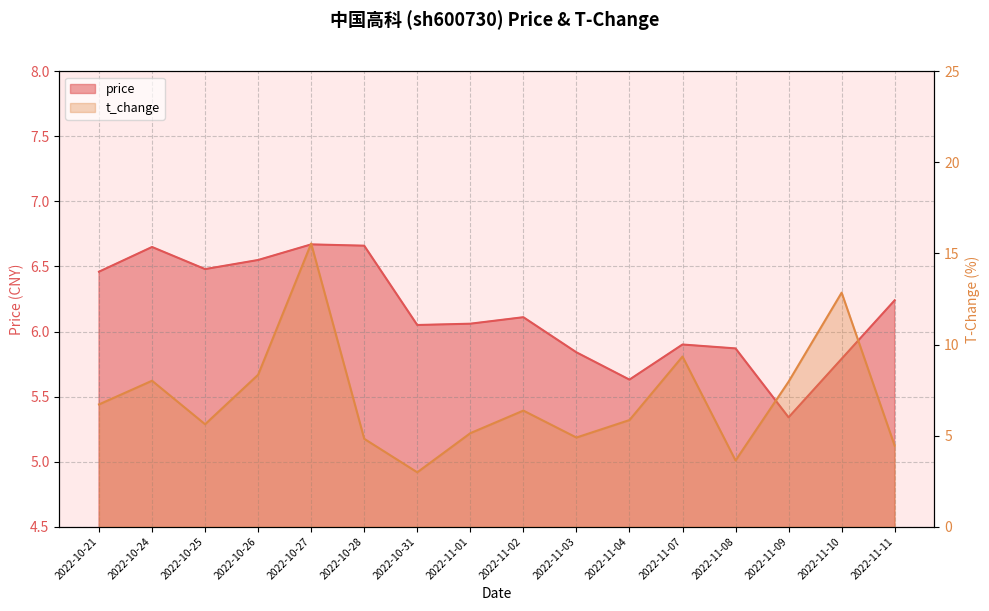

What position from the left is 2022-10-28?

6